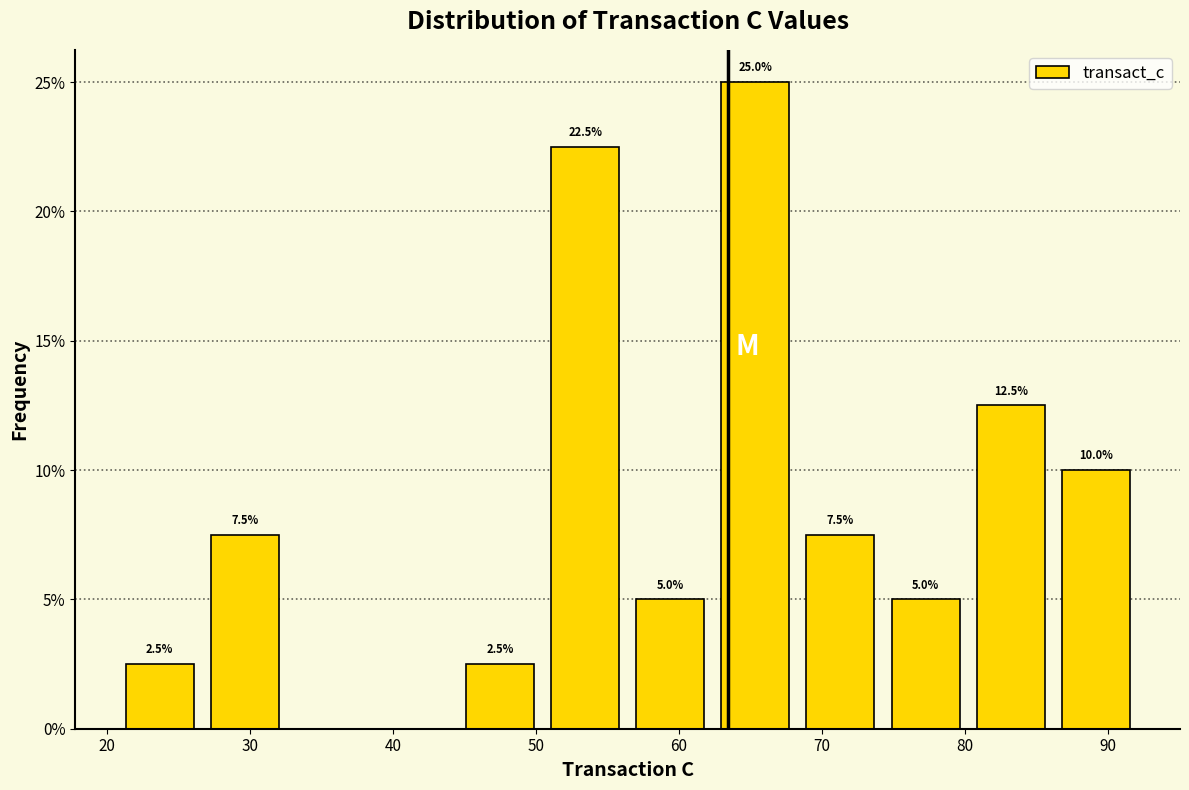

Over which range of the x-axis is the bar tallest?

62 to 68